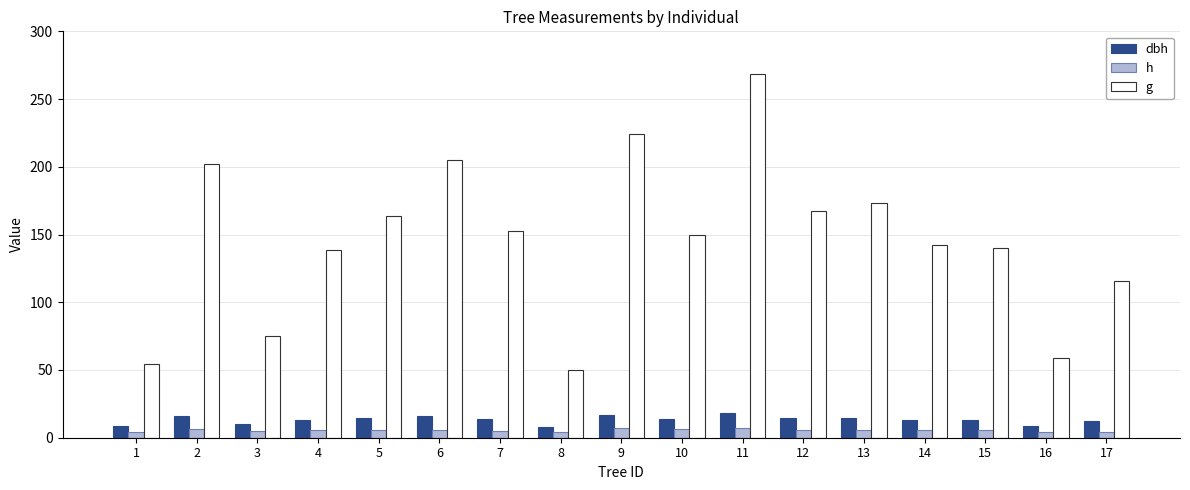

How many h values are between 5 and 6?

9